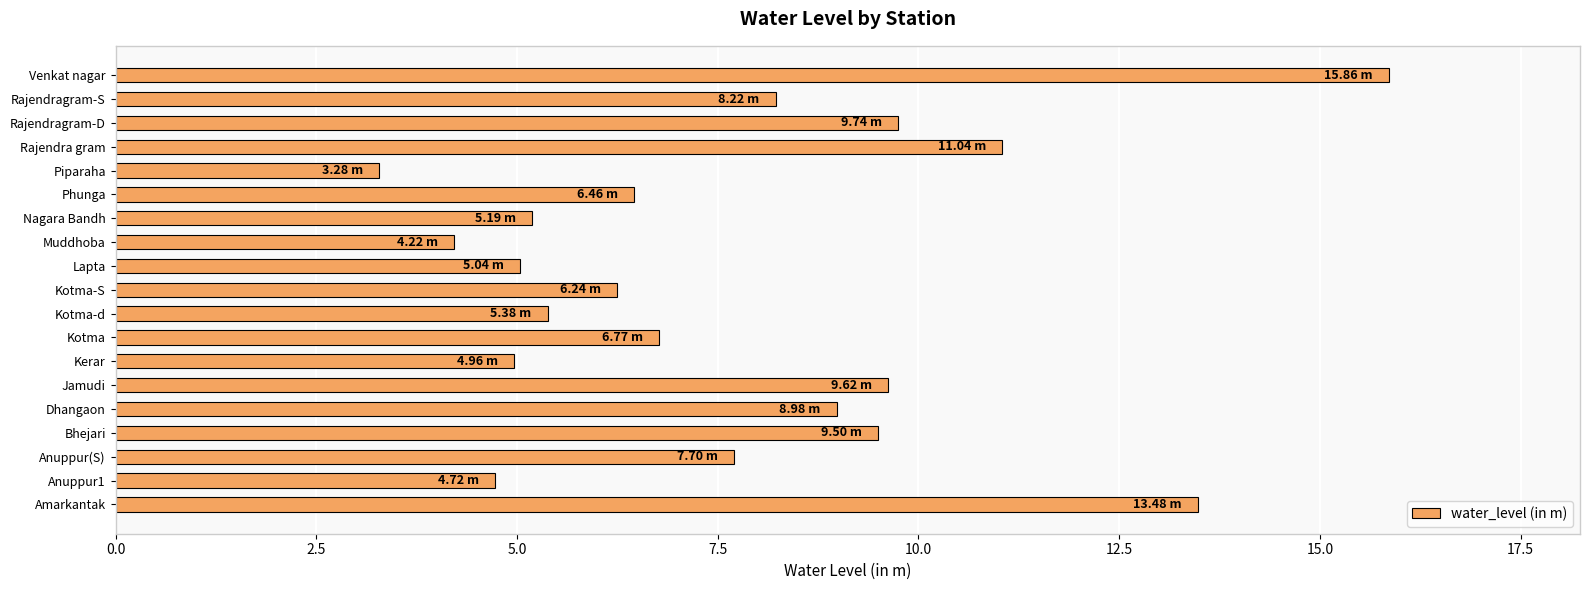

Between Kerar and Muddhoba, which is larger?

Kerar